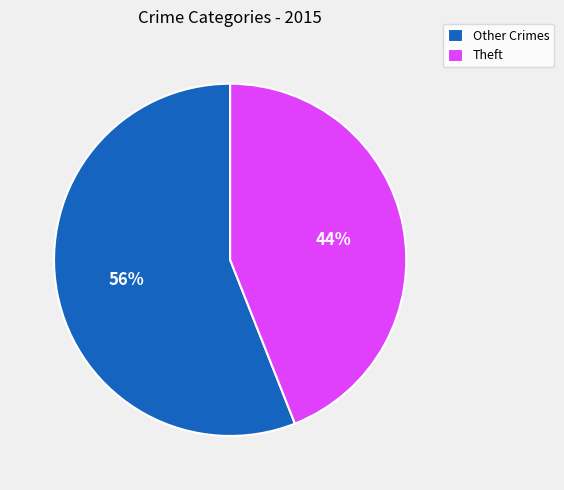

To the nearest percent, what is the average slice percentage?

50%